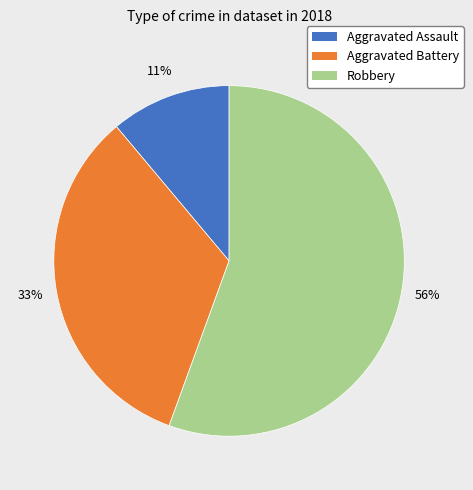

Combined, do Aggravated Assault and Aggravated Battery account for over 50%?

No